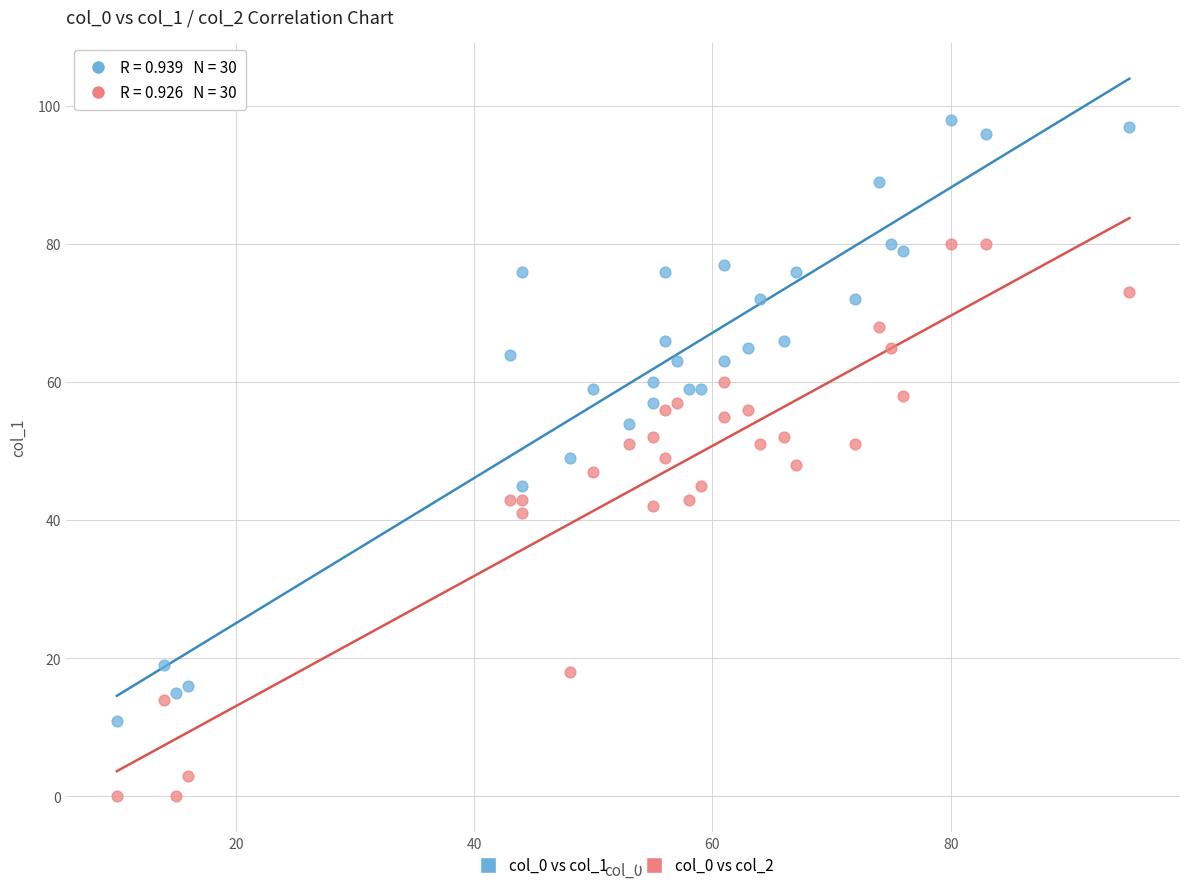

Which series has the largest Y range (max minus min)?

col_0 vs col_1